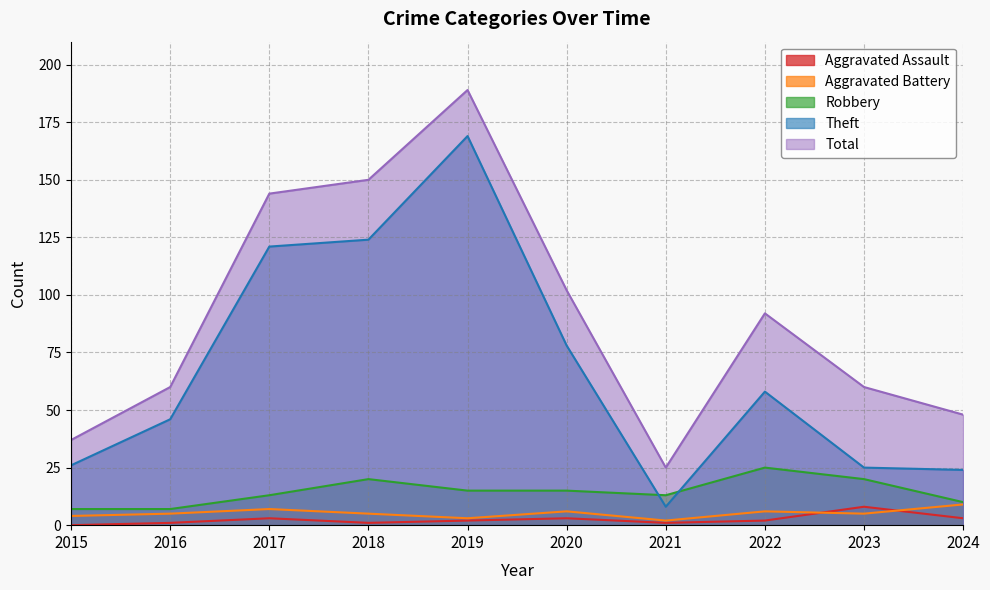

What is the difference between the Robbery values at 2020 and 2024?

5